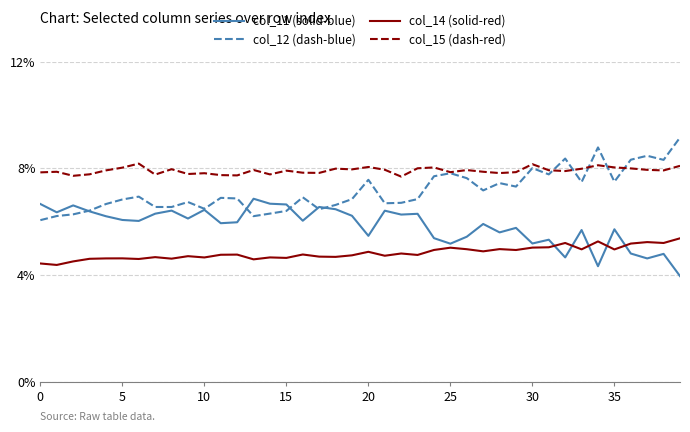

Which series has the largest total across all categories?

col_15 (dash-red)